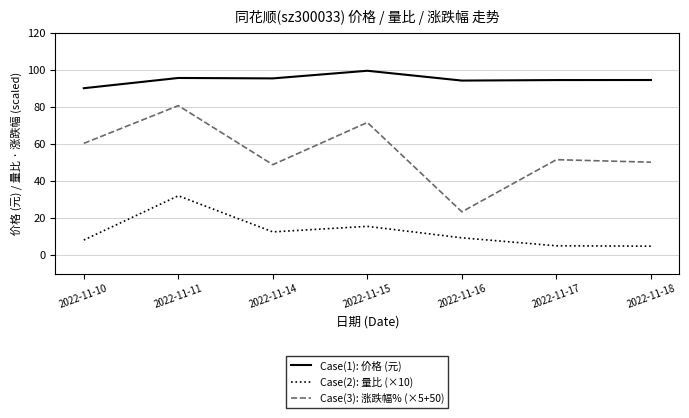

At 2022-11-18, list the series in order from smallest to largest.

Case(2): 量比 (×10), Case(3): 涨跌幅% (×5+50), Case(1): 价格 (元)